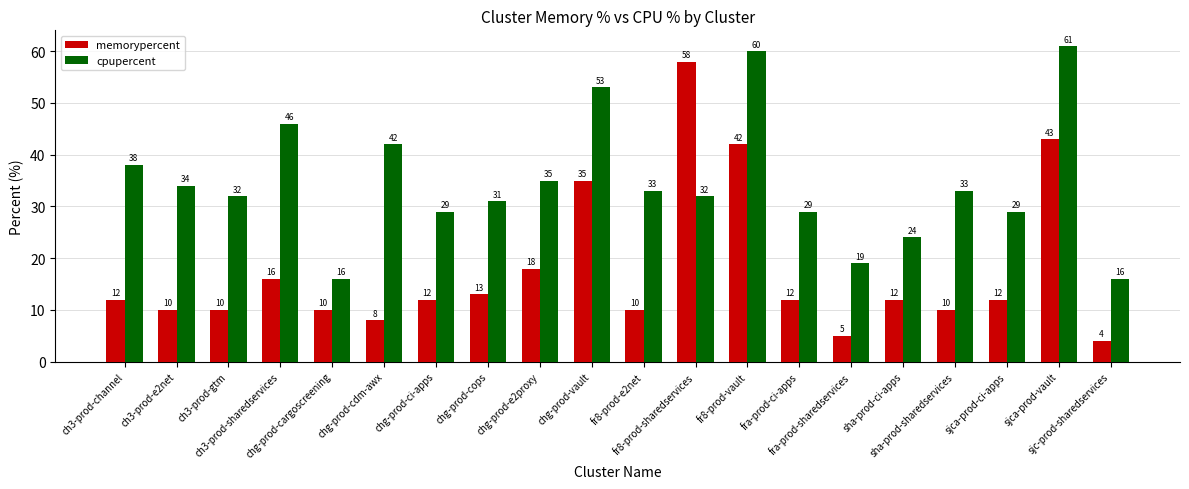

Rank the series by their maximum value, from lowest to highest.

memorypercent, cpupercent